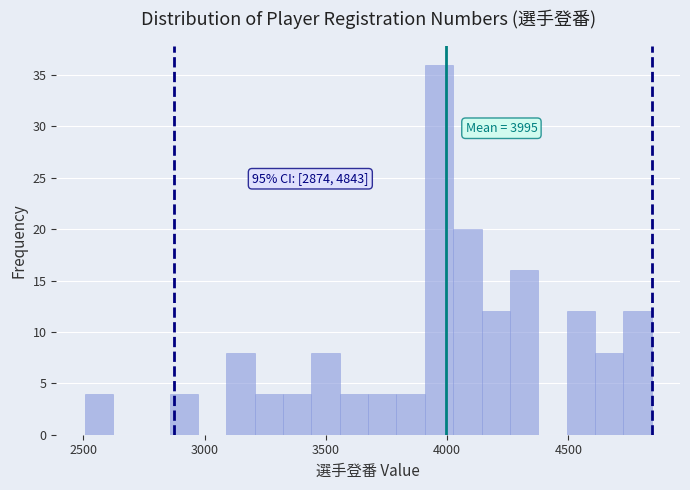

Read against the x-axis, roughly where is the centre of the tallest bar?

3950